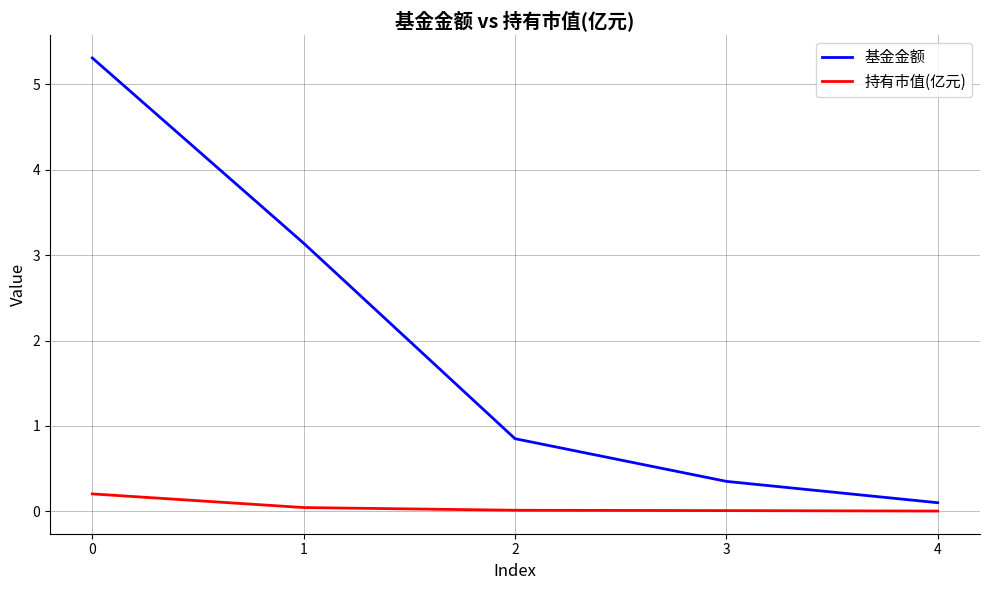

Rank the series by their average value, from highest to lowest.

基金金额, 持有市值(亿元)